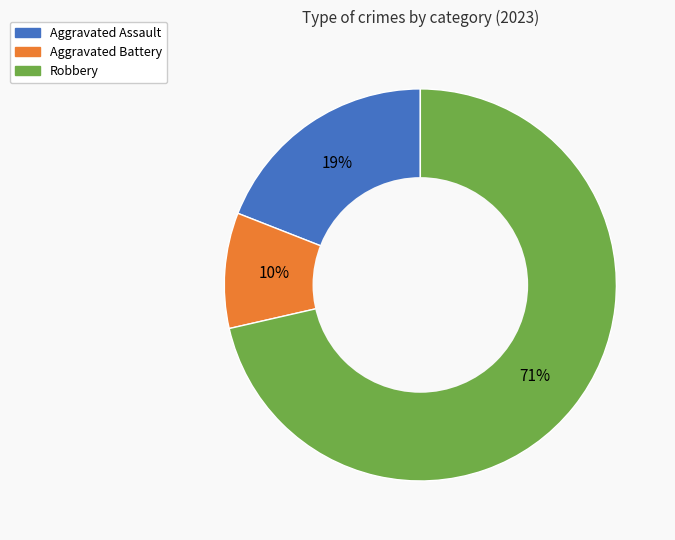

Do Aggravated Battery and Aggravated Assault together represent more than half of the pie?

No